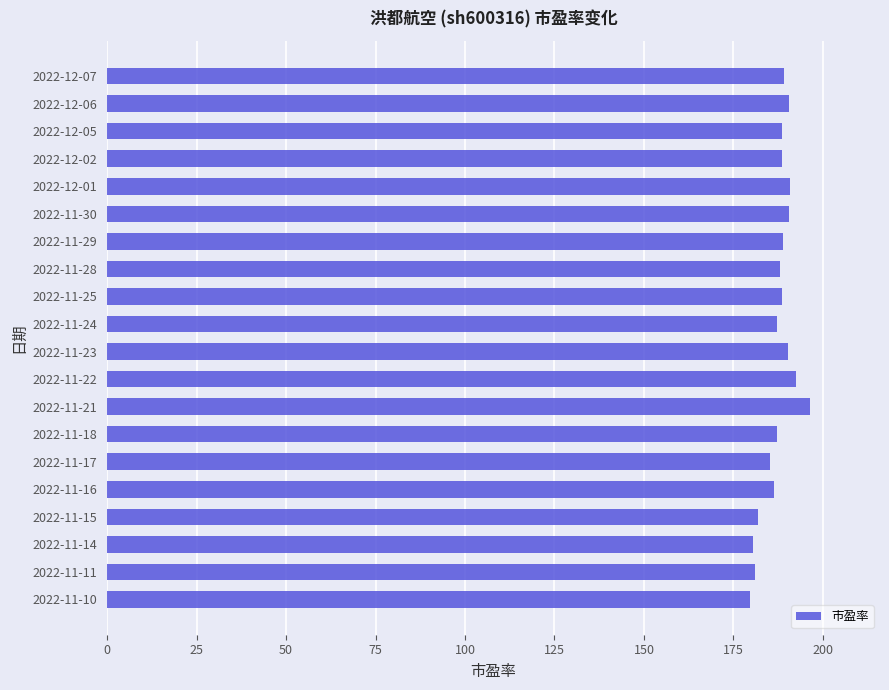

True or false: the data shows 283.8 at 2022-11-17.

False